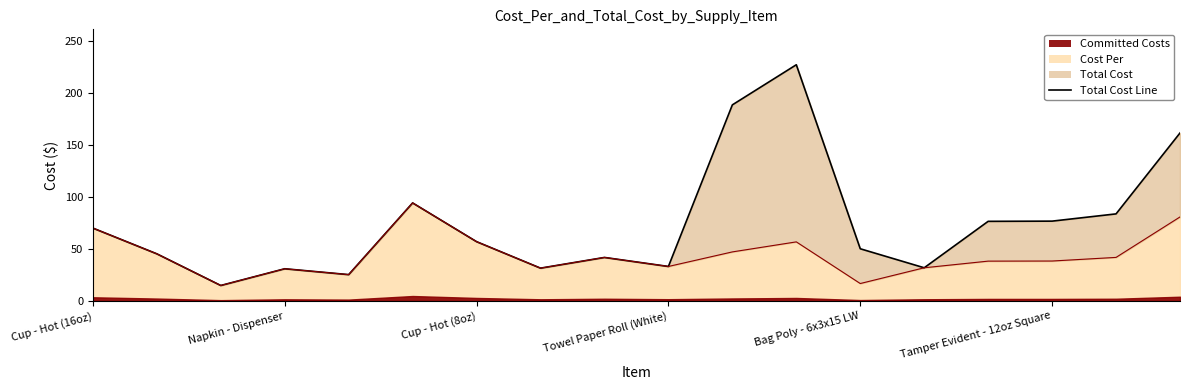

How many interior local peaks does the Cost Per Line series have?

4